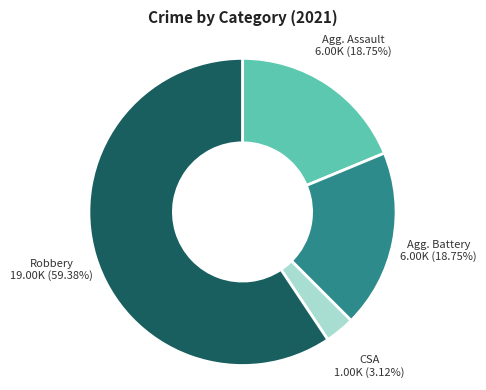

Does any single category account for the majority?

Yes